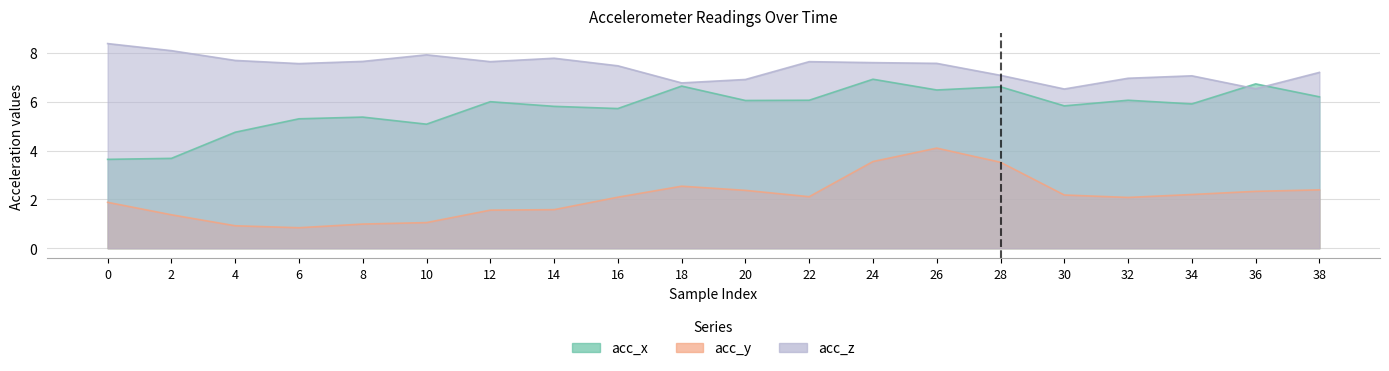

At which category does acc_y reach its first local peak?

18